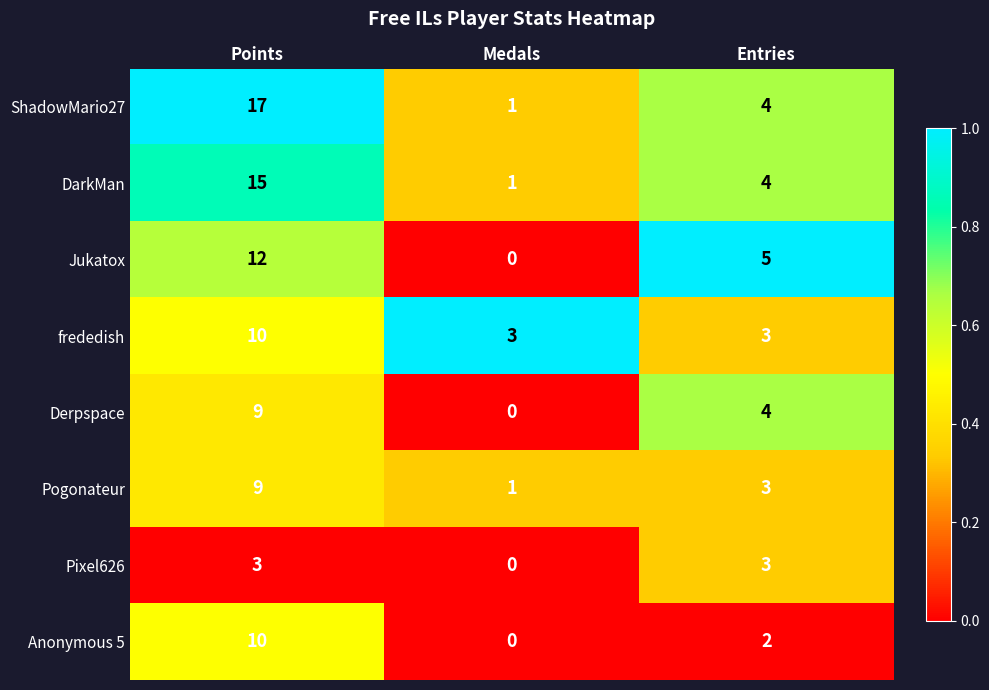

Rank the categories by Jukatox value from highest to lowest.

Points, Entries, Medals